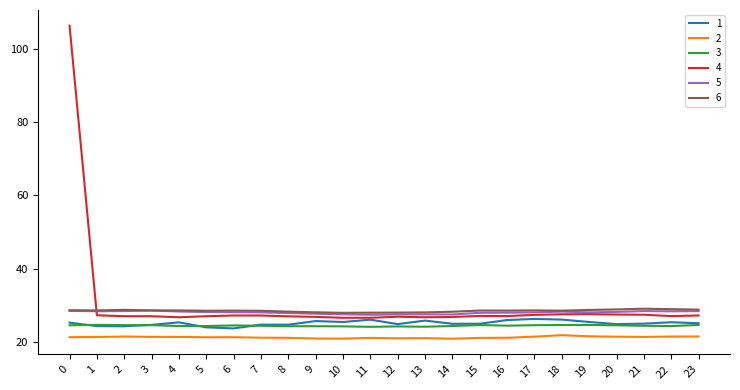

What is the sum of all 5 values?

675.6